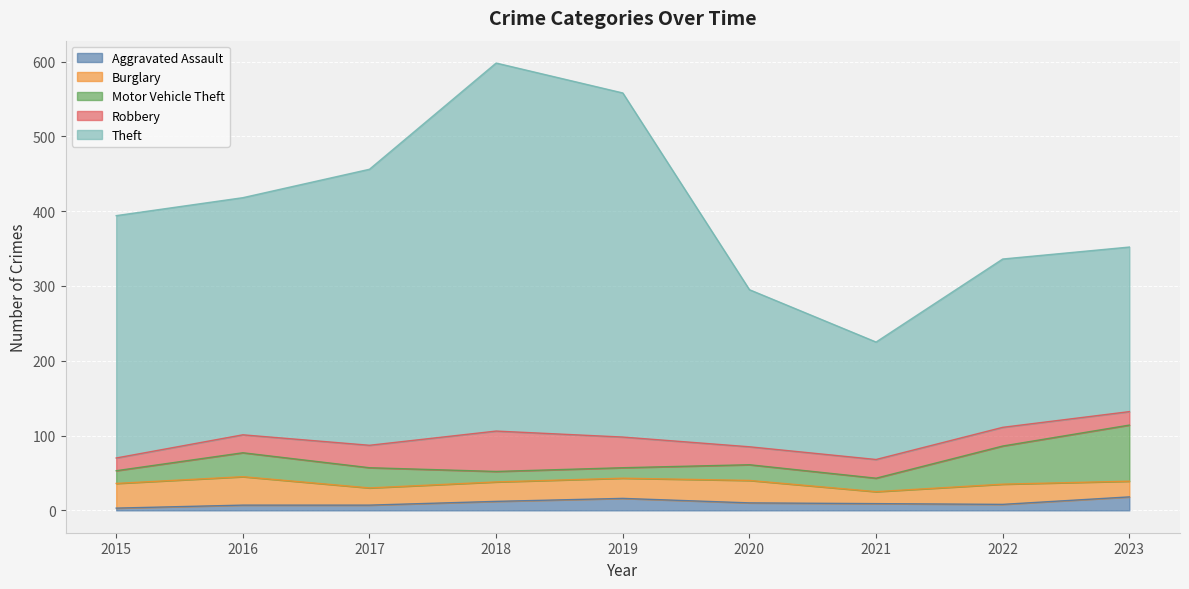

At which label does Motor Vehicle Theft reach its minimum?

2018